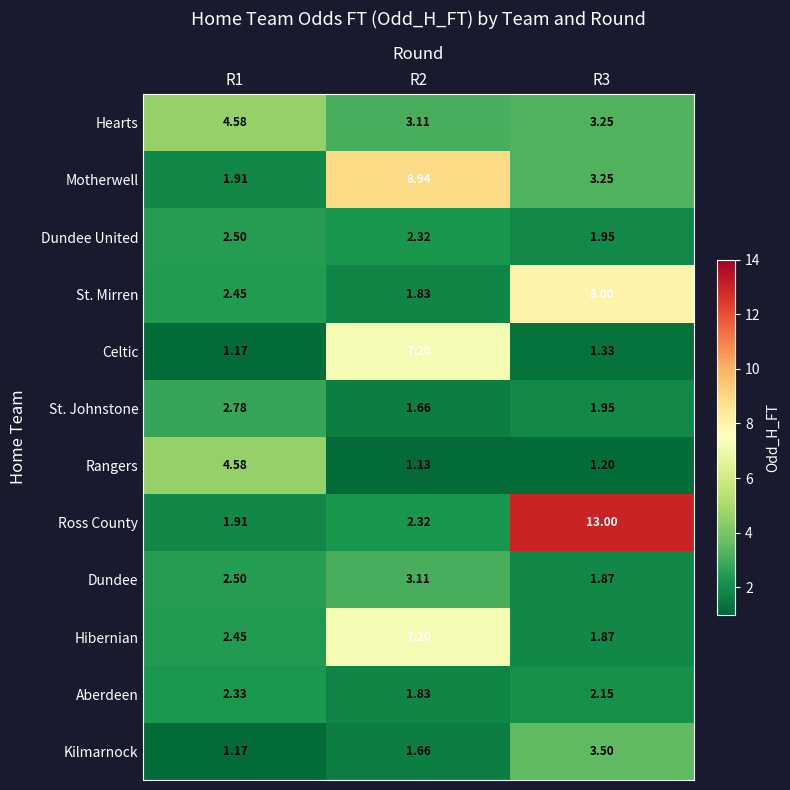

At which category does the chart reach its minimum across all series?

R2